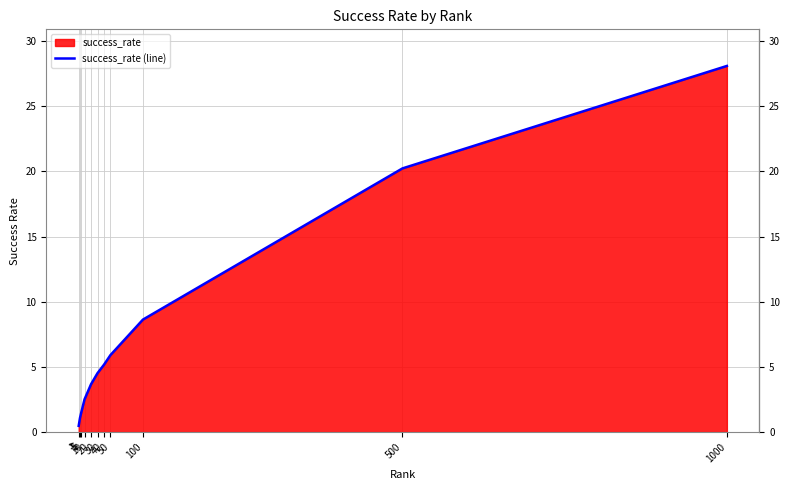

How many categories are shown in the chart?

11